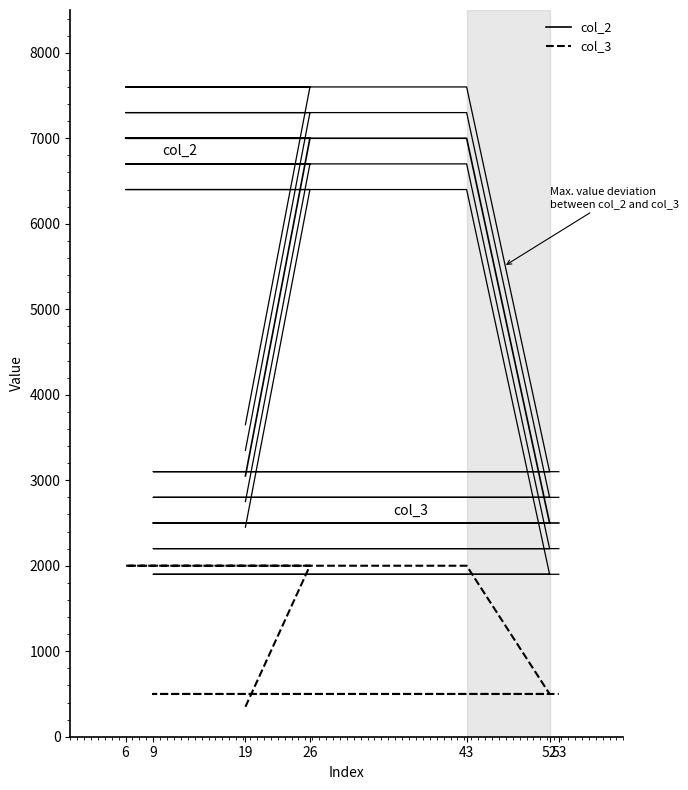

What is the highest value of the col_3 series?

2000